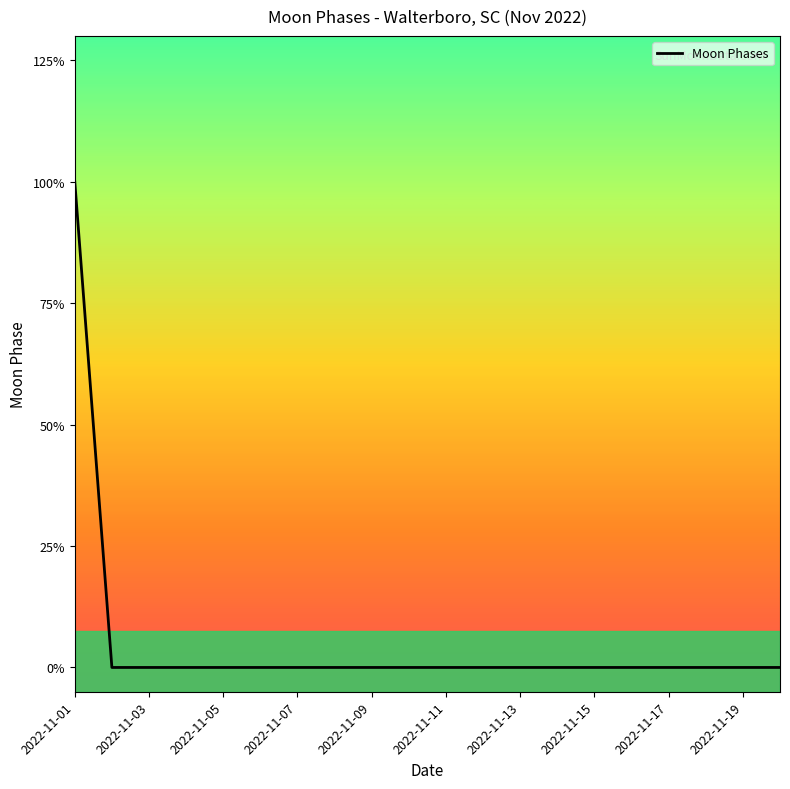

At which category does the chart reach its peak across all series?

2022-11-01